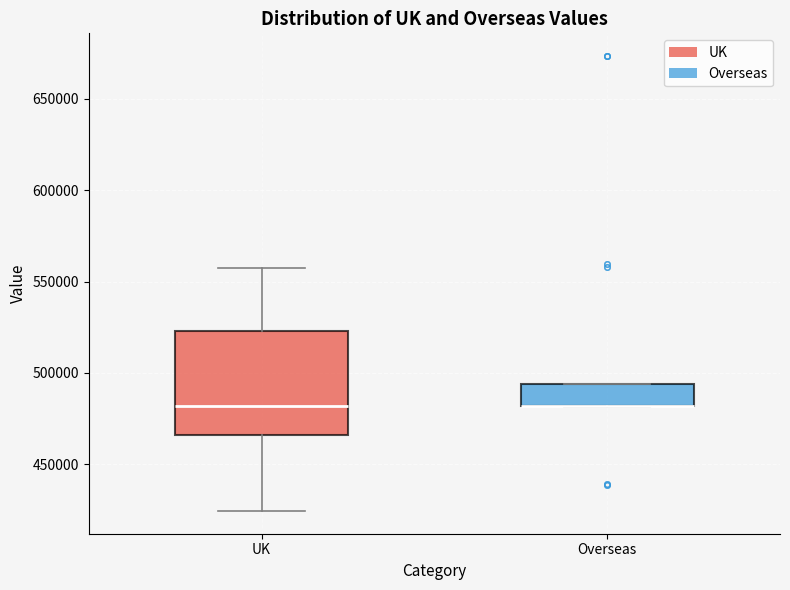

Reading left to right, transcribe this box plot: for each box, give where its median line is, the range the box spans, and where its two whiskers end, as read against the y-axis. The values are not printed on the chart, so give them approximately, as read against the axis.

UK: median 480000, box 465000 to 525000, whiskers 425000 to 555000
Overseas: median 480000 (drawn on the box's lower edge), box 480000 to 495000, whiskers 480000 to 495000